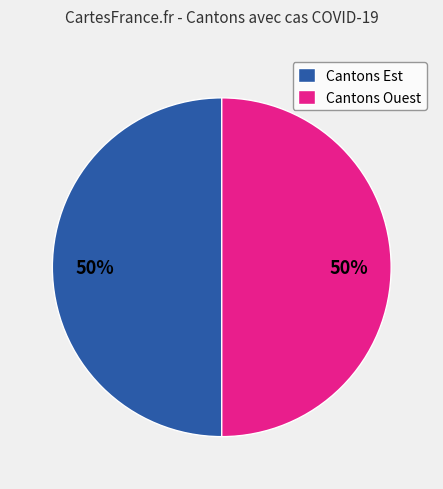

To the nearest percent, what portion does Cantons Ouest represent?

50%